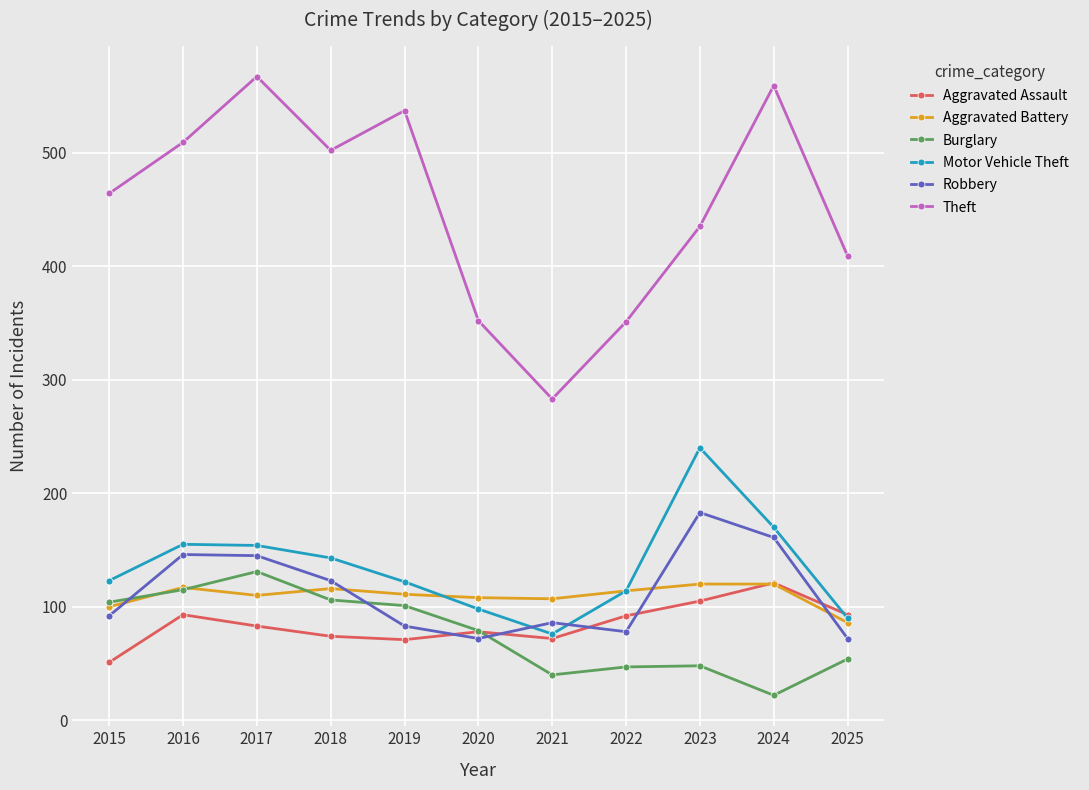

What is the maximum value shown in the chart?

567